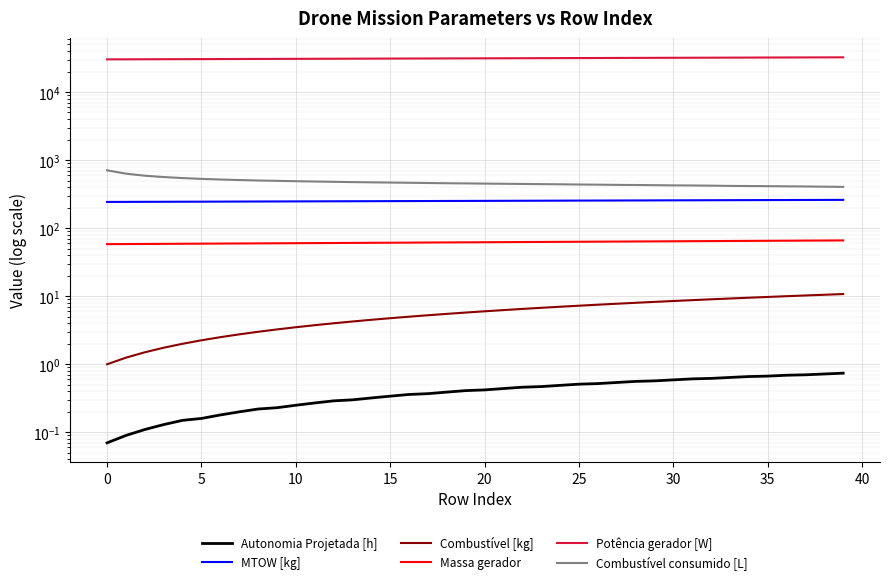

At which label does Potência gerador [W] first exceed 31258?

20